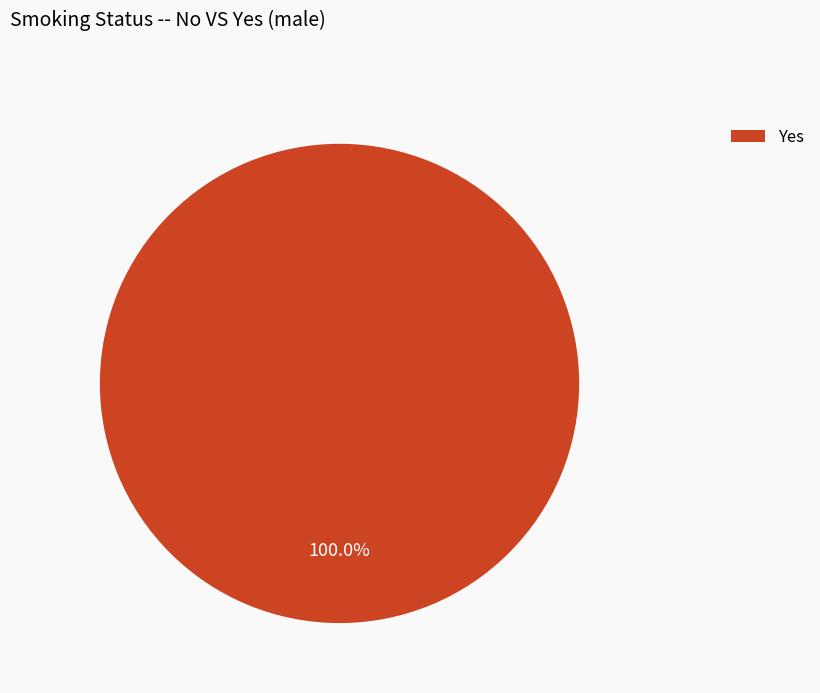

Rank the categories by value from highest to lowest.

Yes